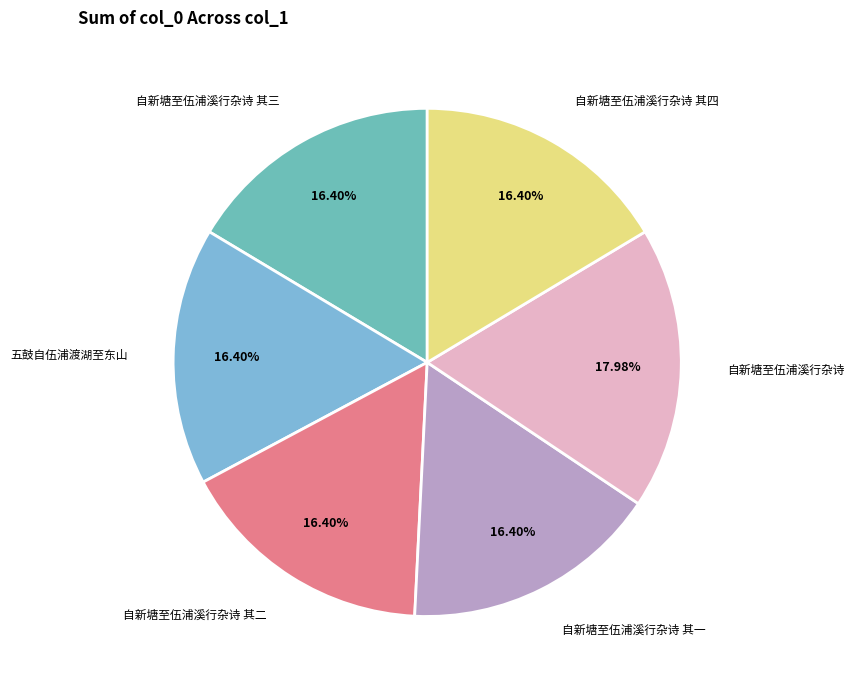

What is the total percentage of 自新塘至伍浦溪行杂诗 其四 and 自新塘至伍浦溪行杂诗 其一?

32.8%